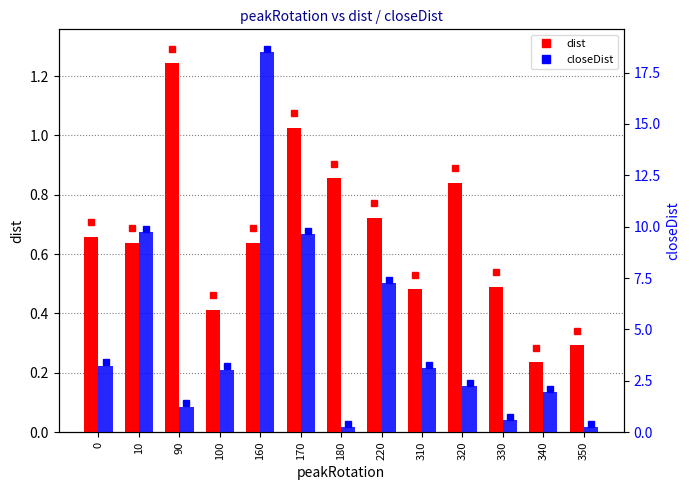

Which has a higher value, 100 or 330?

330